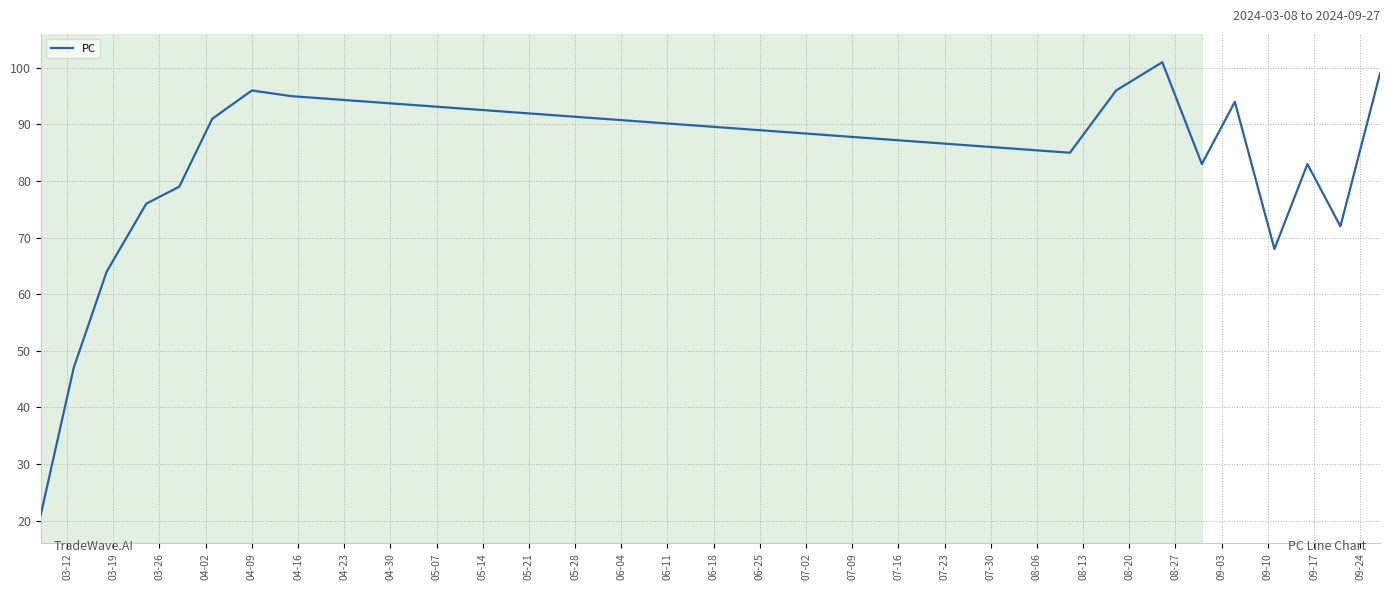

What is the difference between the maximum and minimum values?

80